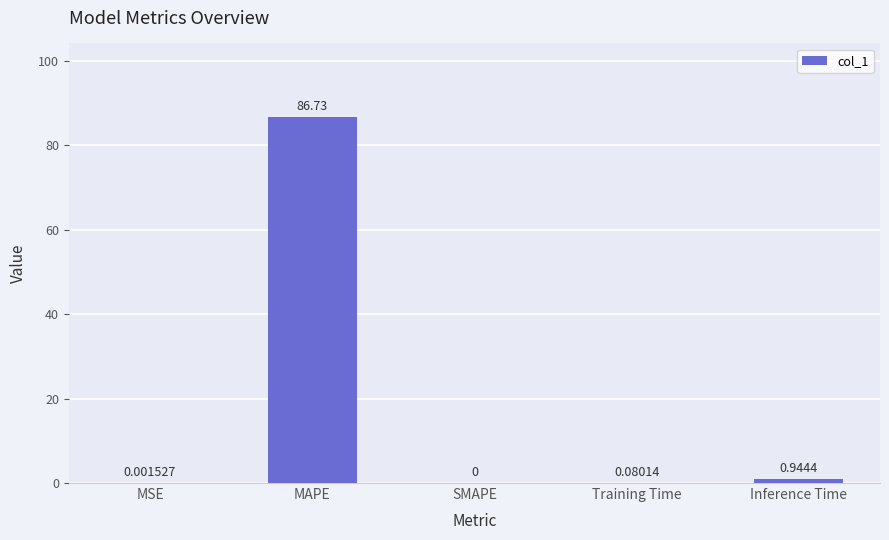

Which category has the highest value across all series?

MAPE